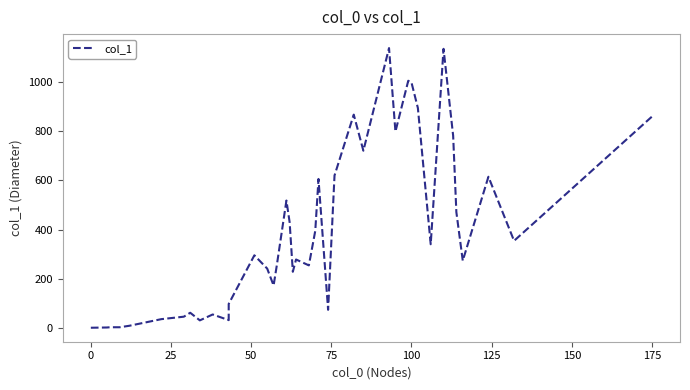

How many lines are shown in the chart?

1